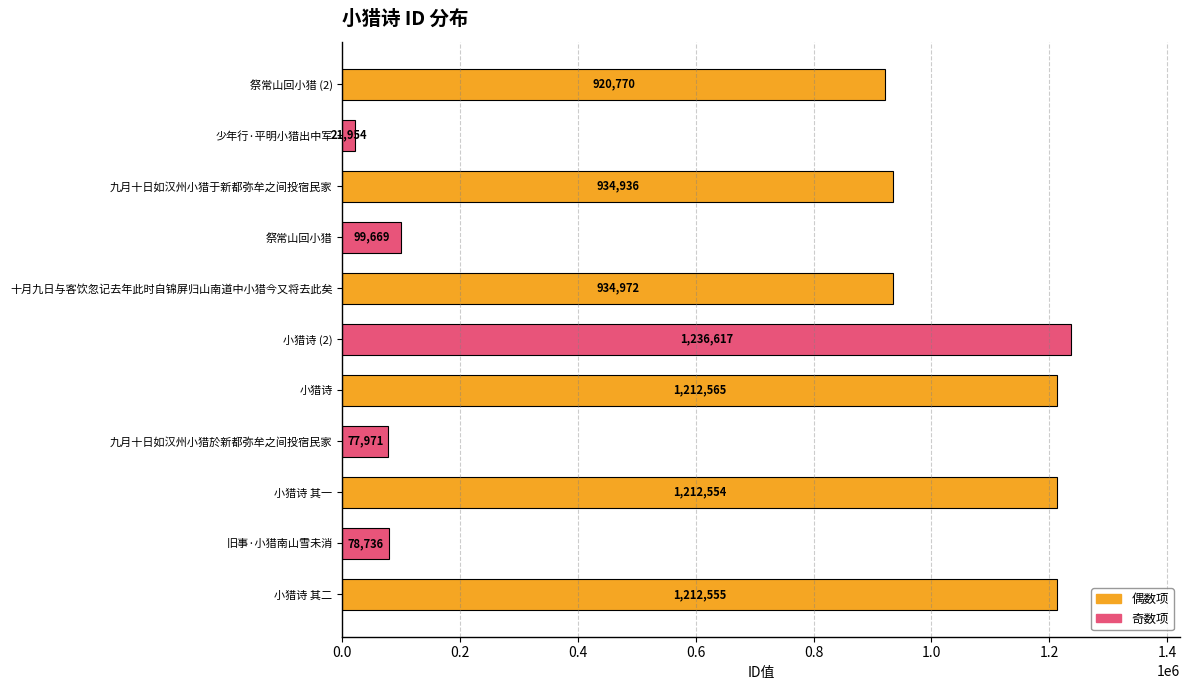

The value at 旧事·小猎南山雪未消 is 131072. True or false?

False